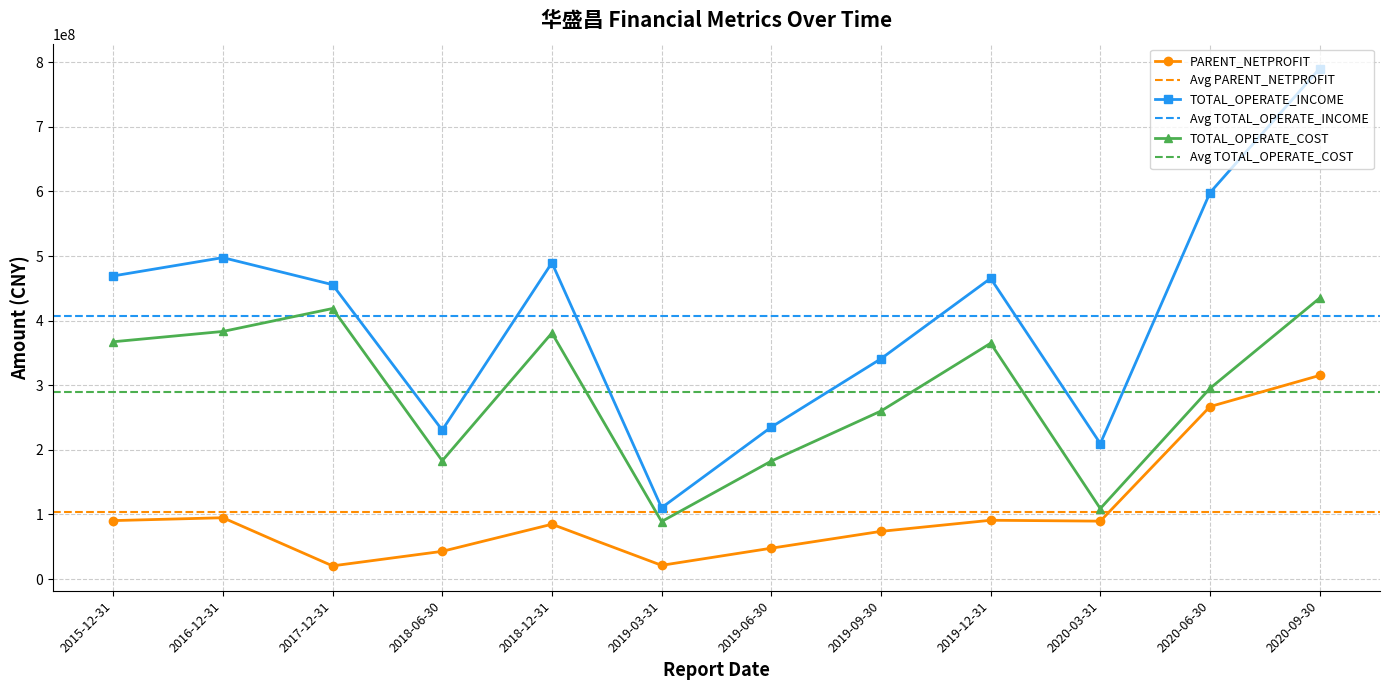

Where does the PARENT_NETPROFIT series first go above 89588268?

2015-12-31